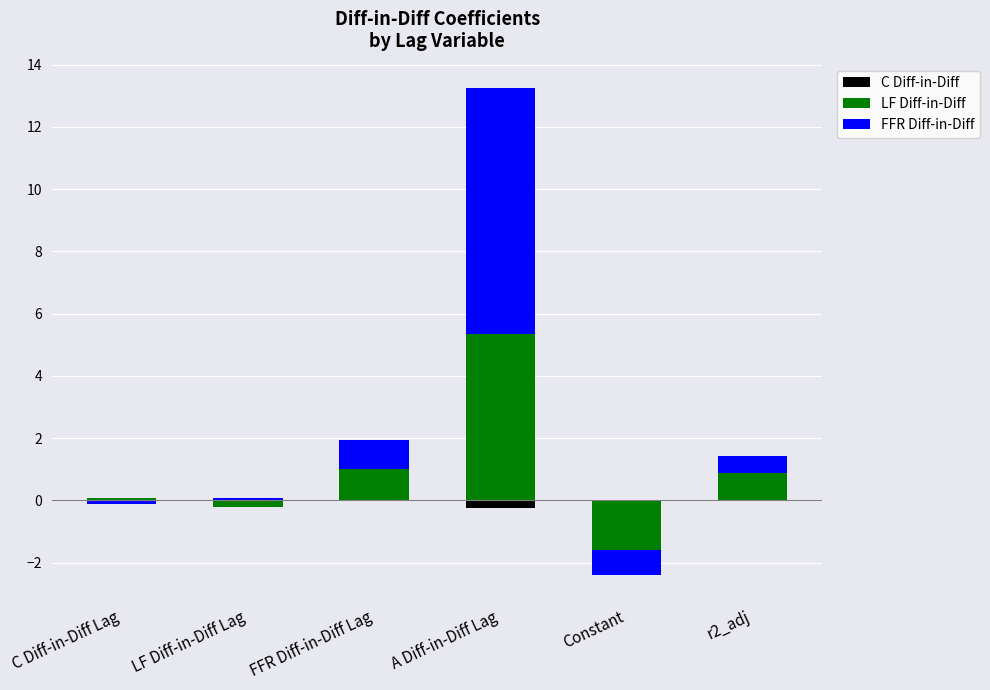

The value of LF Diff-in-Diff at Constant is 2.9. True or false?

False